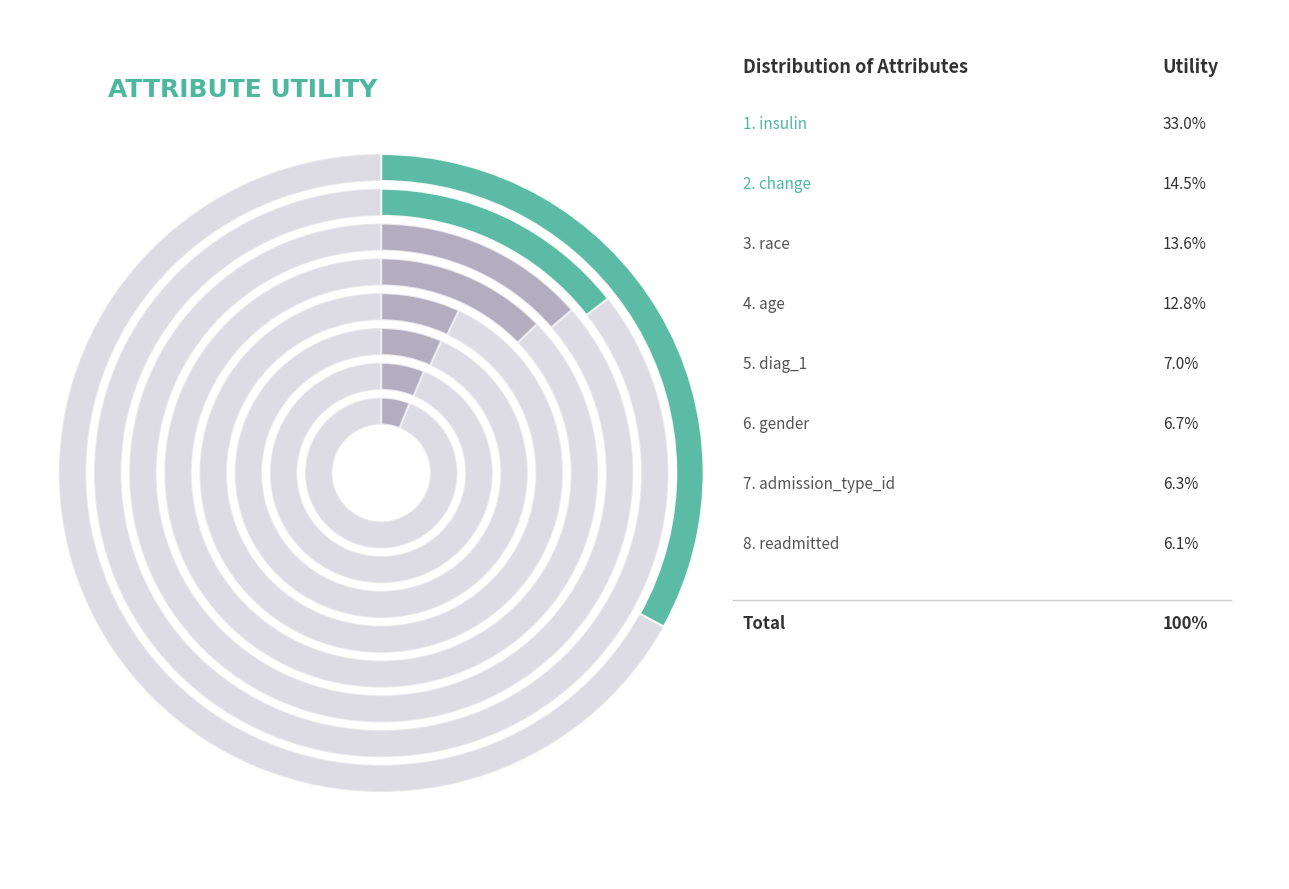

To the nearest percent, what is the difference between the largest and smallest slice percentages?

27%